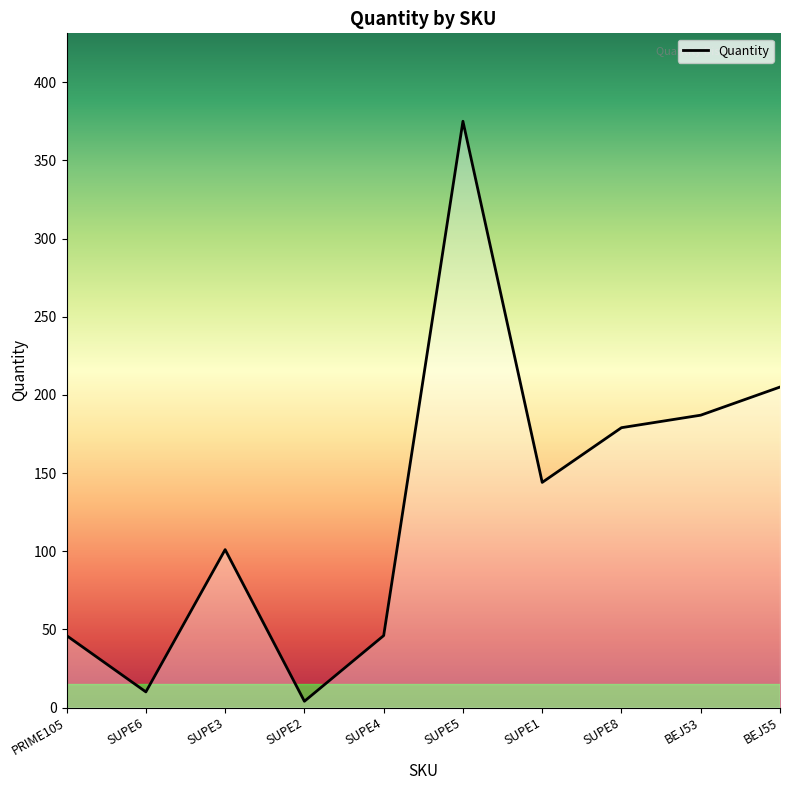

How many interior local valleys (lower than both neighbors) does the data have?

3